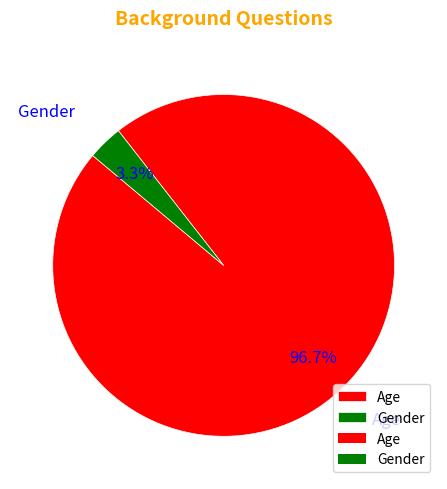

What percentage is NOT represented by Age?

3.3%